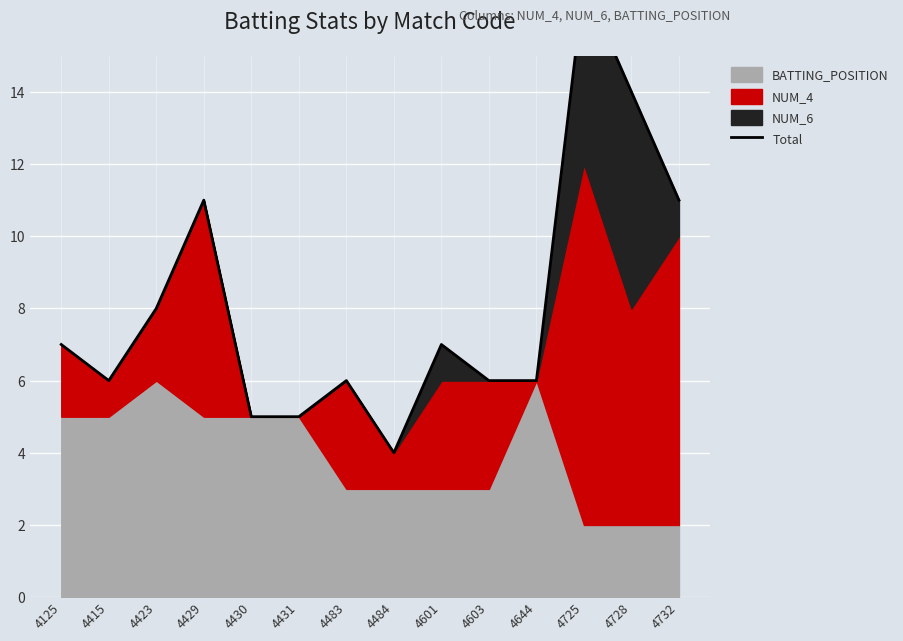

Where does the data first go above 7?

4423